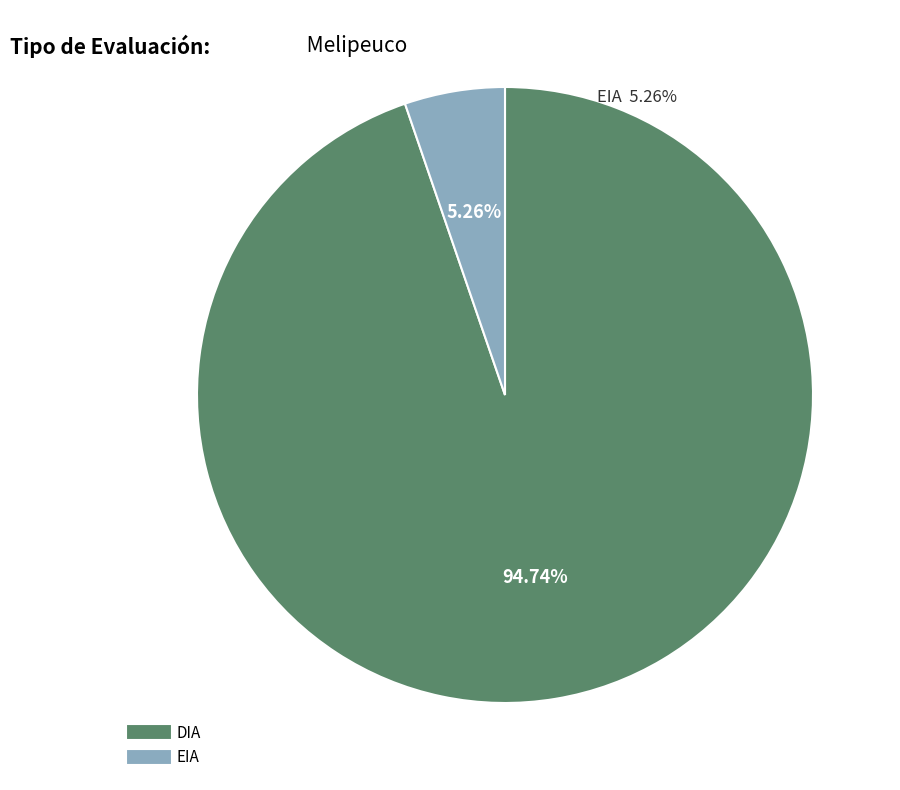

How many slices are in this pie chart?

2